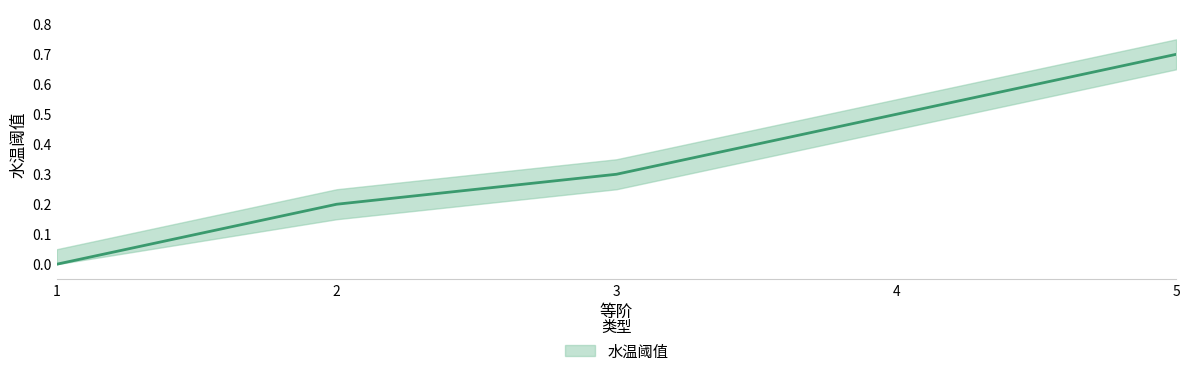

Count the values in the range 0 to 1.

5